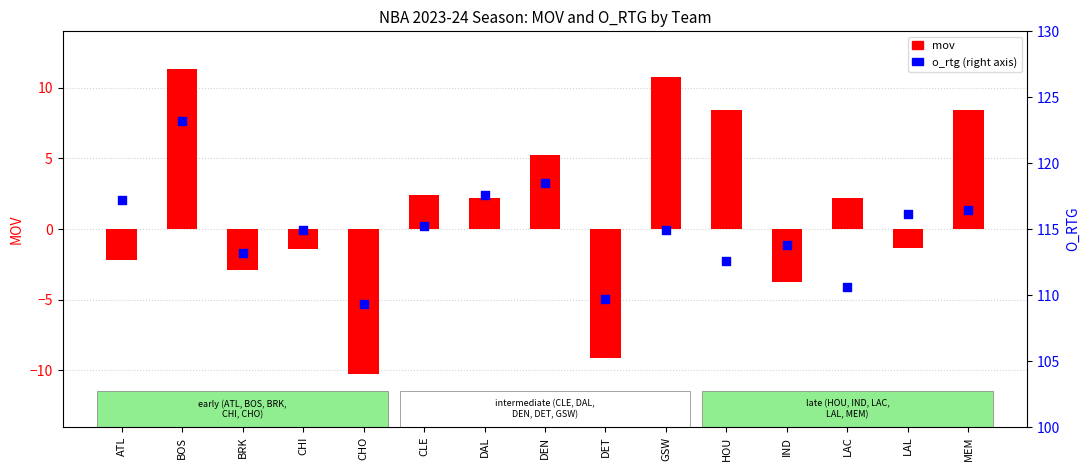

Is the value of mov at CLE greater than the value of o_rtg at ATL?

No